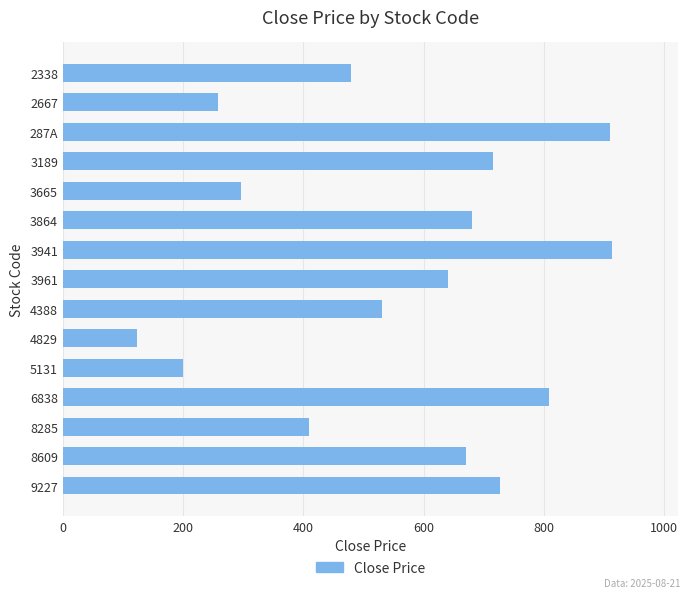

Is it true that the value at 3864 is 681.0?

True